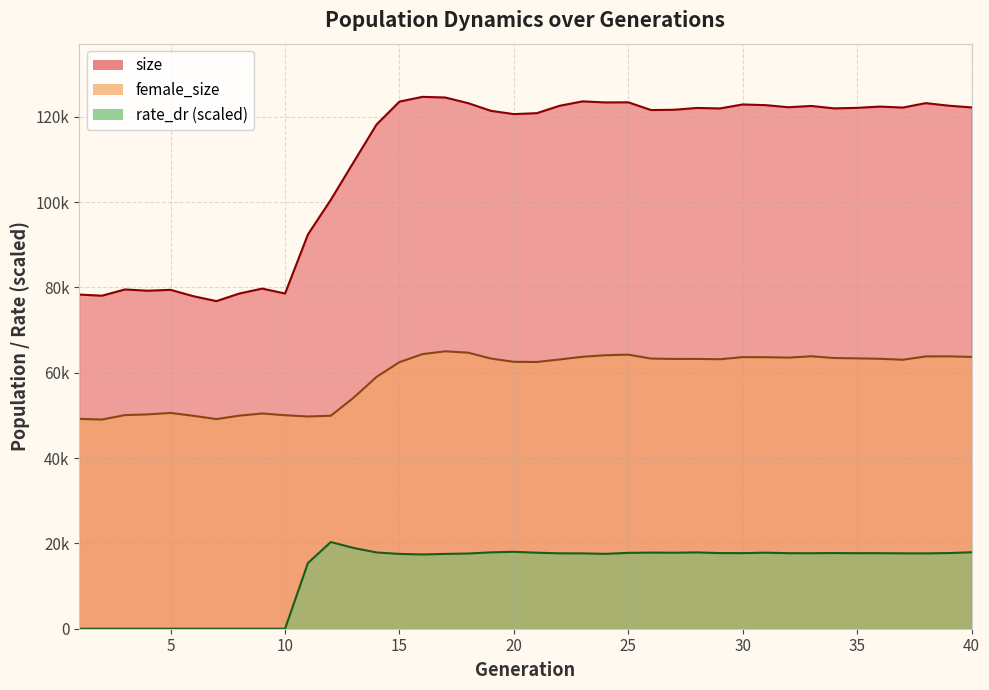

Reading right to left, extract all data points from this chart.

size: 40=122221.0	39=122628.0	38=123224.0	37=122182.0	36=122416.0	35=122116.0	34=121996.0	33=122559.0	32=122264.0	31=122754.0	30=122914.0	29=121977.0	28=122092.0	27=121670.0	26=121598.0	25=123414.0	24=123387.0	23=123636.0	22=122606.0	21=120869.0	20=120652.0	19=121414.0	18=123219.0	17=124545.0	16=124695.0	15=123581.0	14=118219.0	13=109428.0	12=100569.0	11=92435.0	10=78591.0	9=79742.0	8=78582.0	7=76807.0	6=77951.0	5=79448.0	4=79246.0	3=79540.0	2=78076.0	1=78341.0
female_size: 40=63724.0	39=63861.0	38=63840.0	37=63057.0	36=63284.0	35=63384.0	34=63465.0	33=63875.0	32=63560.0	31=63656.0	30=63675.0	29=63174.0	28=63256.0	27=63250.0	26=63329.0	25=64257.0	24=64120.0	23=63757.0	22=63125.0	21=62533.0	20=62578.0	19=63339.0	18=64720.0	17=65036.0	16=64372.0	15=62495.0	14=59043.0	13=54182.0	12=49934.0	11=49757.0	10=50059.0	9=50463.0	8=49951.0	7=49146.0	6=49912.0	5=50586.0	4=50250.0	3=50078.0	2=49043.0	1=49198.0
rate_dr: 40=17923.9	39=17738.2	38=17659.8	37=17670.0	36=17709.7	35=17707.7	34=17739.7	33=17701.1	32=17708.9	31=17827.0	30=17721.9	29=17731.3	28=17889.6	27=17814.8	26=17846.3	25=17787.0	24=17553.8	23=17661.8	22=17676.6	21=17820.8	20=18032.1	19=17906.3	18=17630.6	17=17537.5	16=17413.2	15=17542.1	14=17876.3	13=18929.6	12=20324.2	11=15401.5	10=0.0	9=0.0	8=0.0	7=0.0	6=0.0	5=0.0	4=0.0	3=0.0	2=0.0	1=0.0